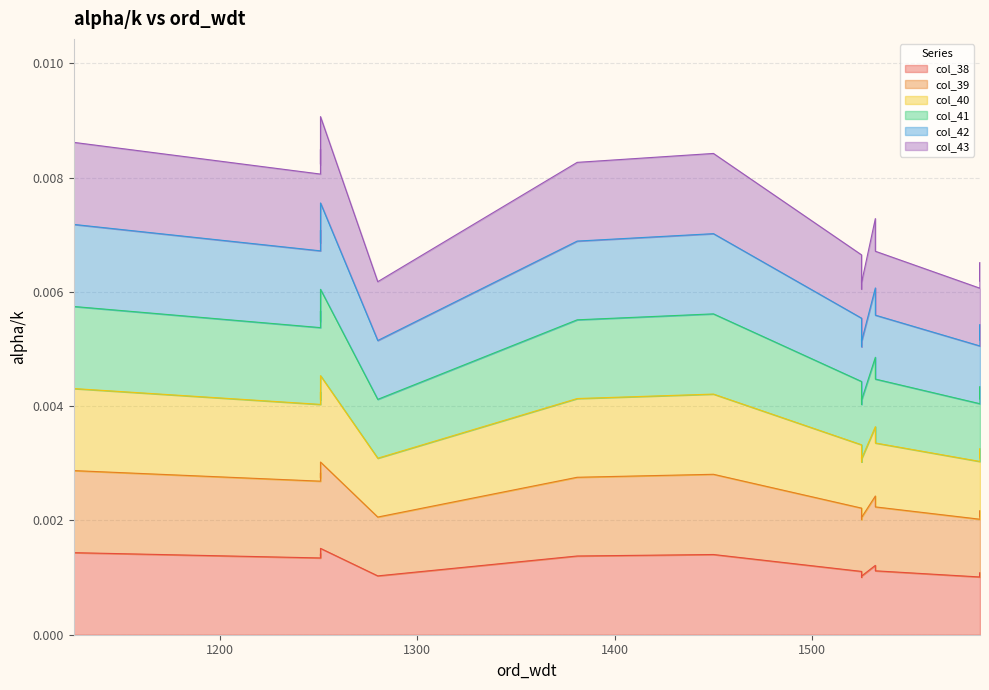

Which series has the largest total across all categories?

col_43